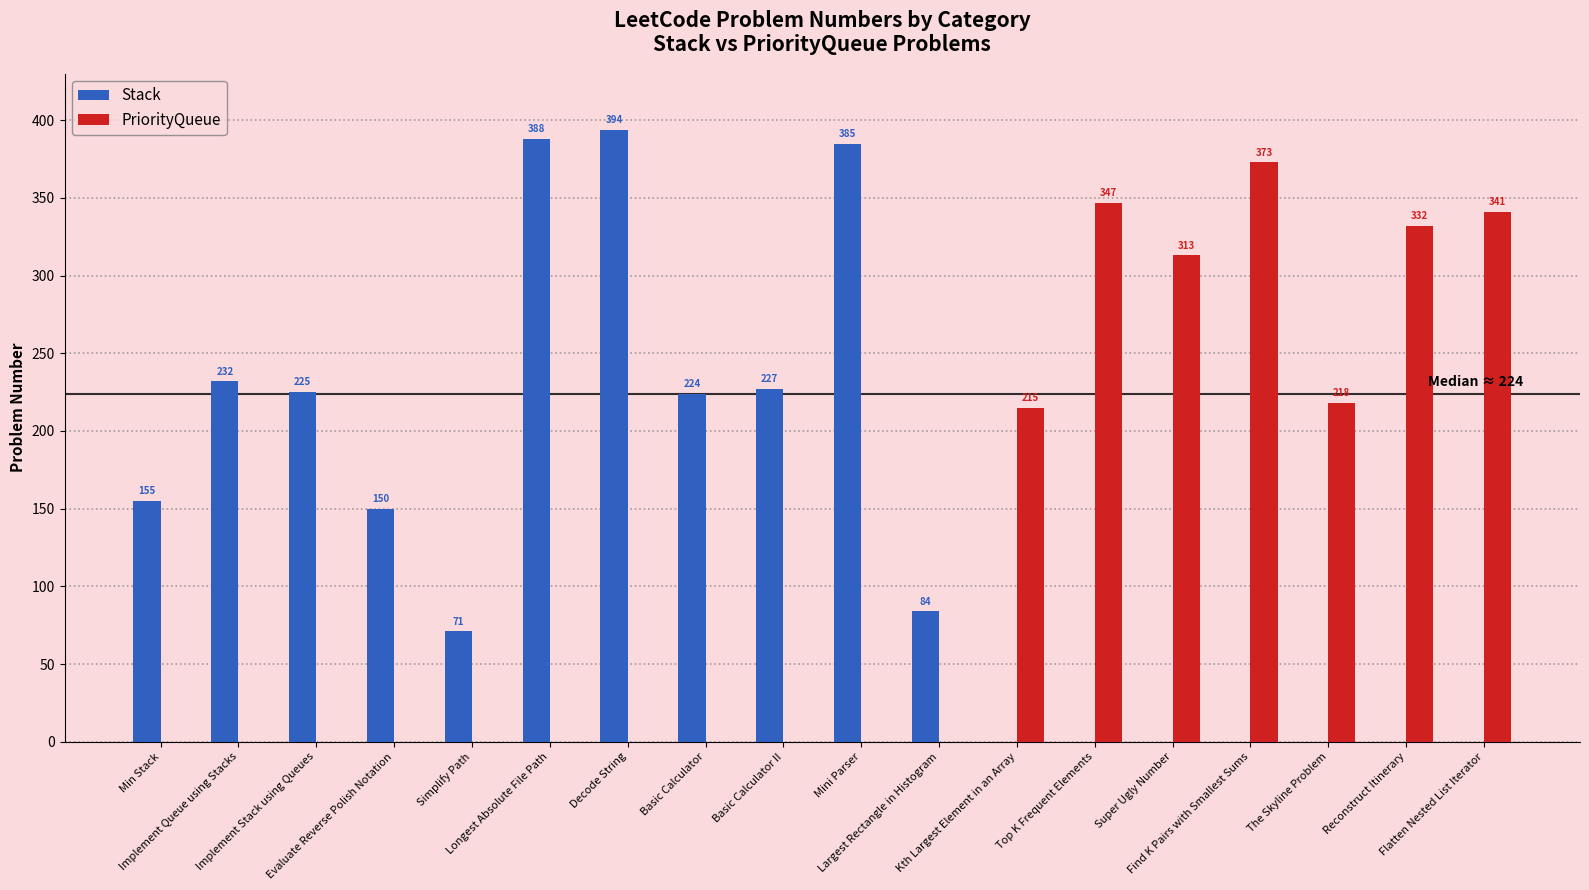

Which series changed the most between Min Stack and Longest Absolute File Path?

Stack